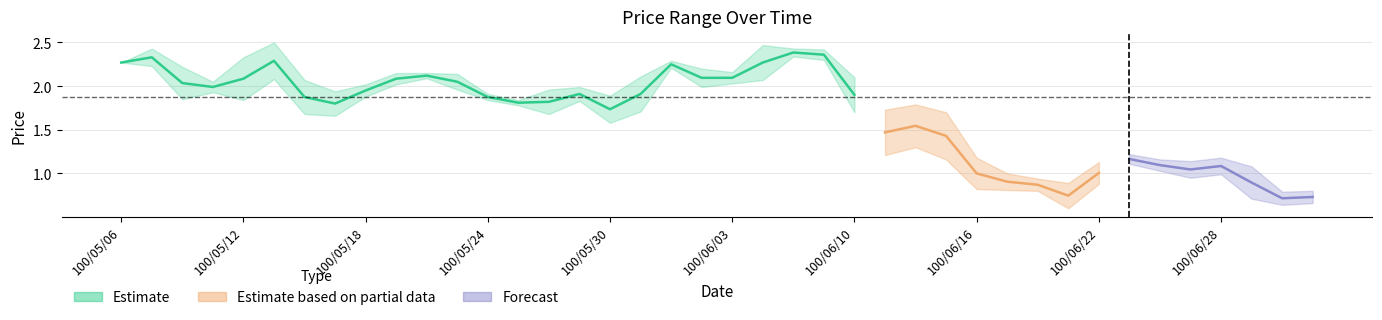

The low series shows 1.9 at 100/05/11. True or false?

True